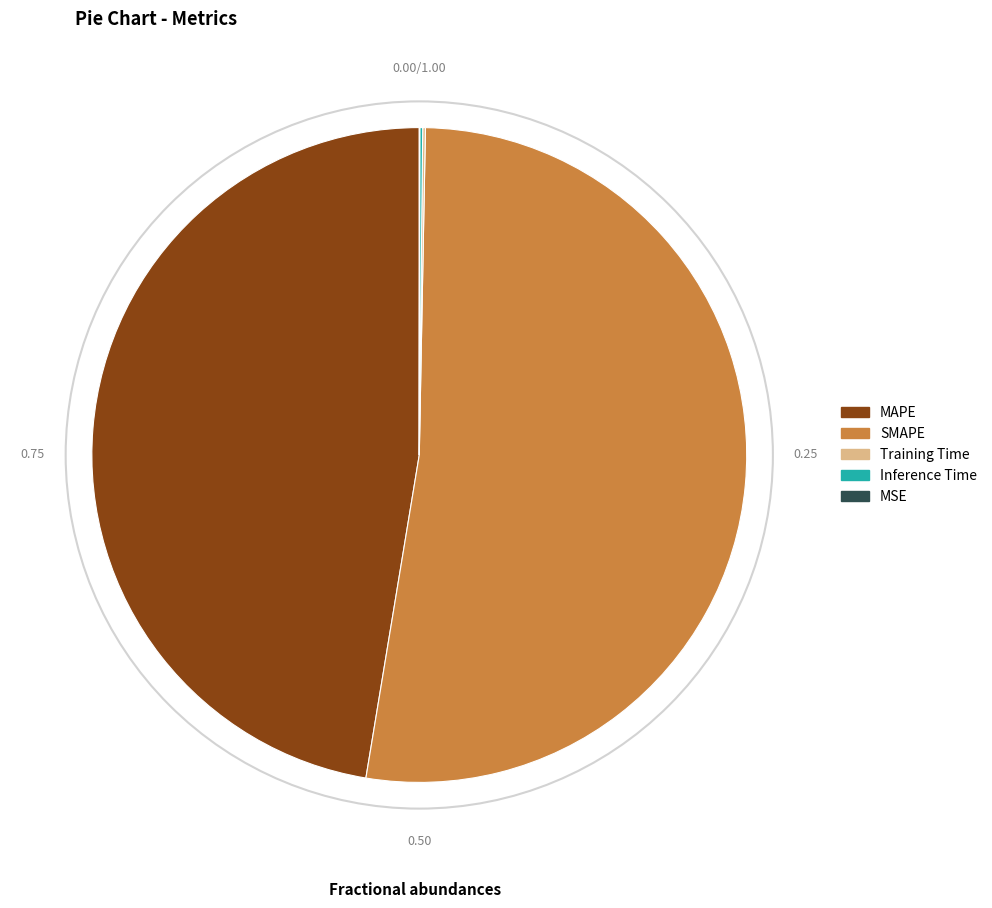

What is the ratio of the value at MAPE to the value at SMAPE?

0.9